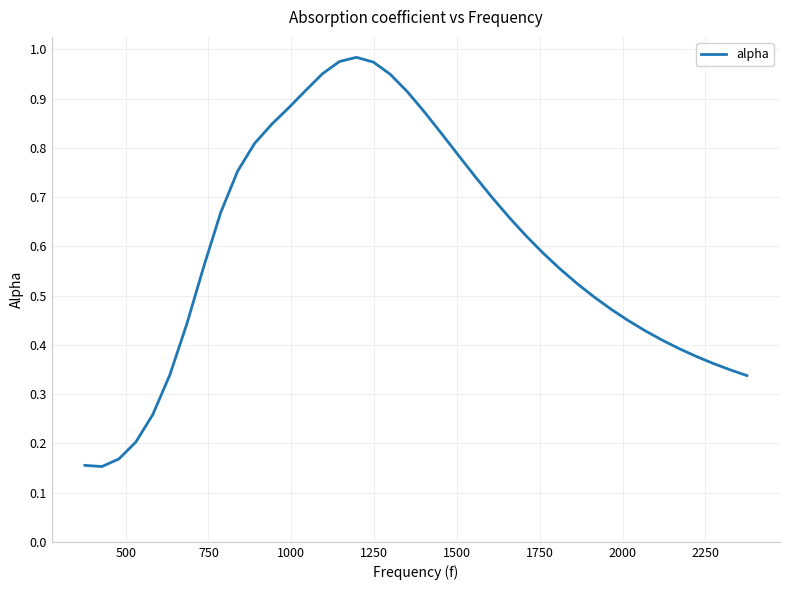

How many lines are shown in the chart?

1